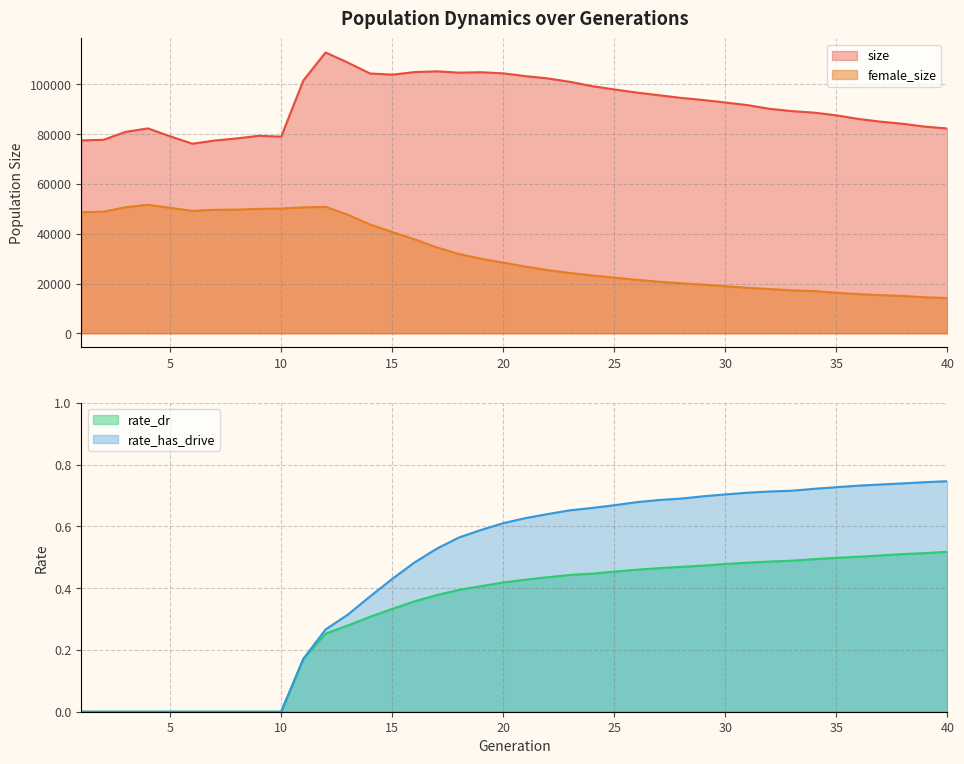

The rate_has_drive series shows 0.7 at 34. True or false?

True